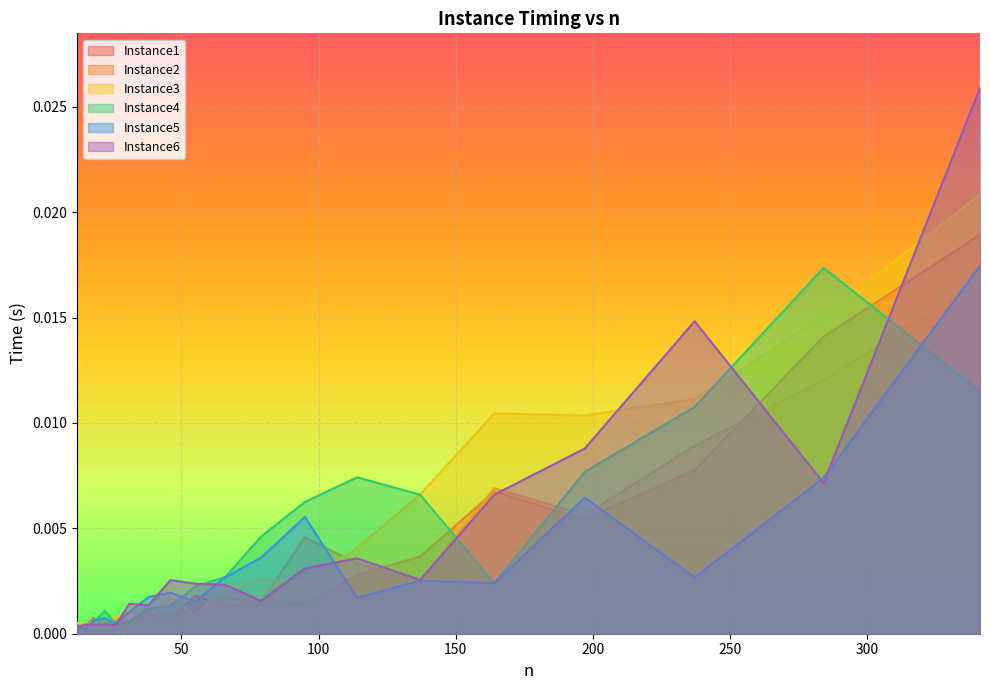

At which category does the chart reach its minimum across all series?

15